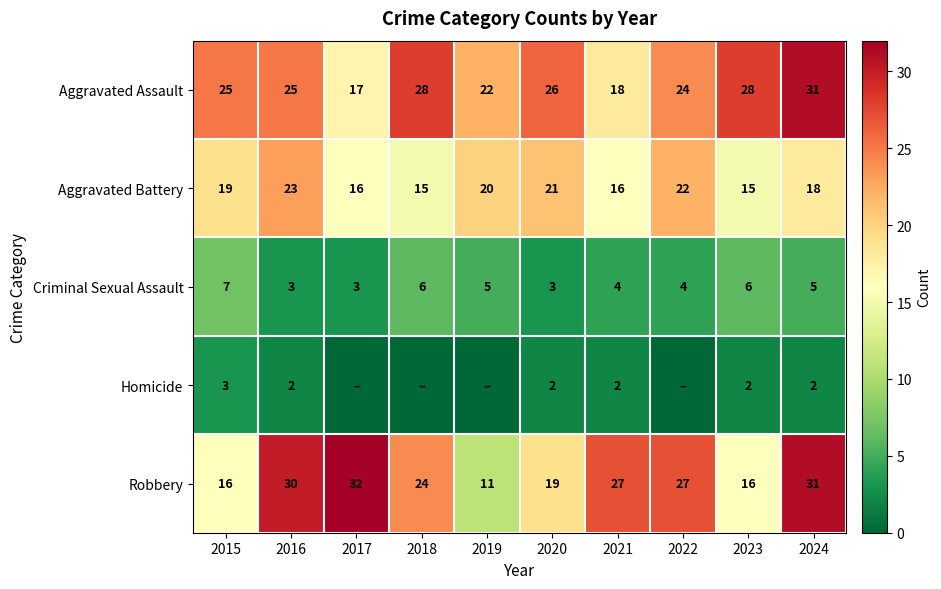

Which series changed the most between 2016 and 2024?

Aggravated Assault